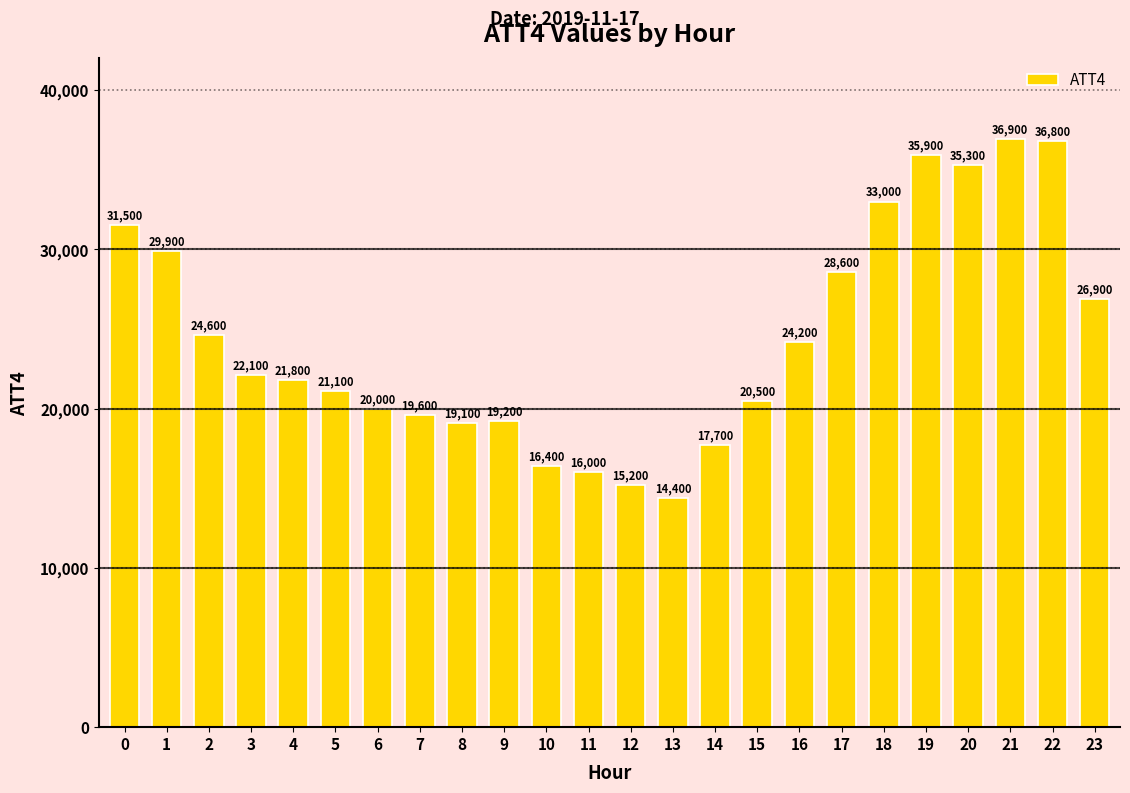

What is the maximum value shown in the chart?

36900